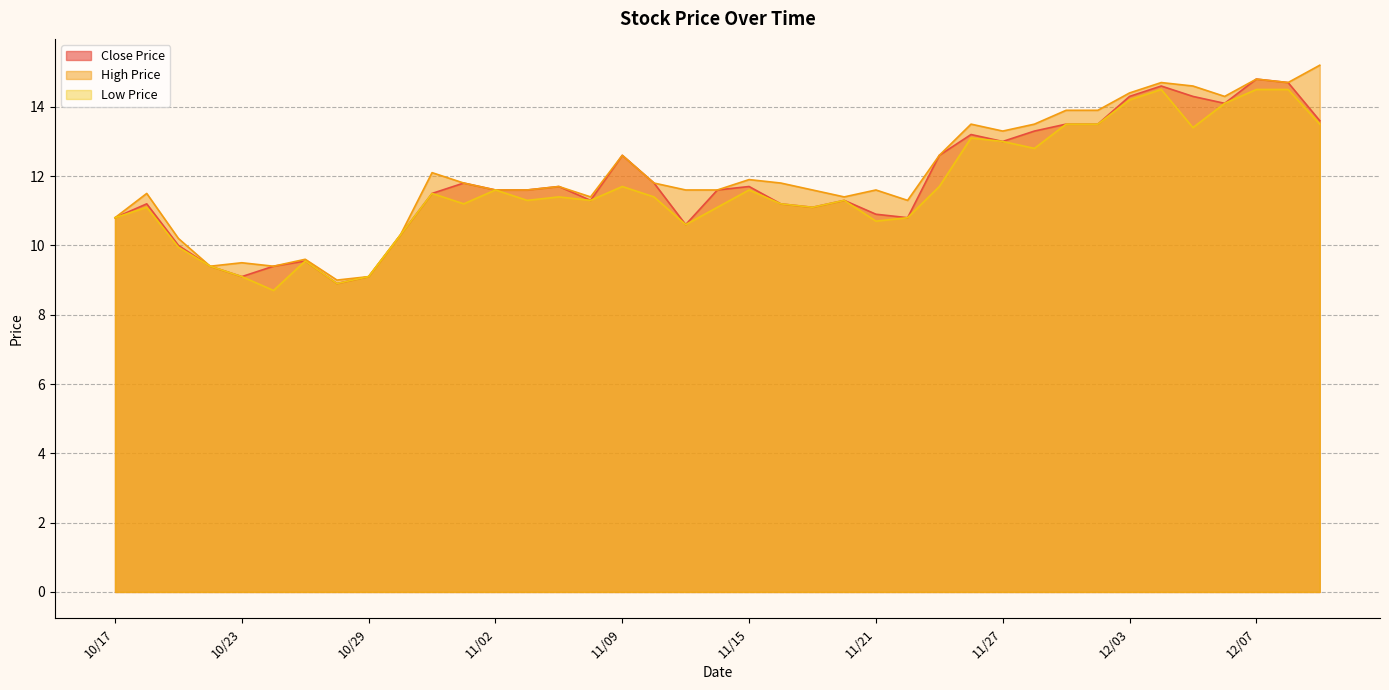

In Close Price, how many points are higher than both neighbors (excluding endpoints)?

10